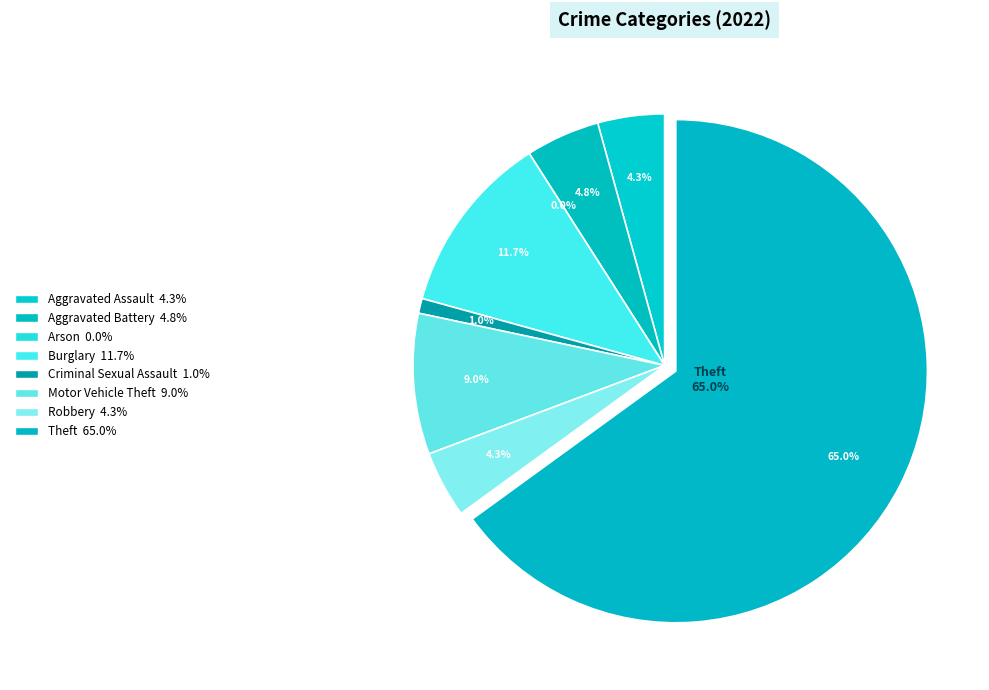

Which slice is the largest?

Theft